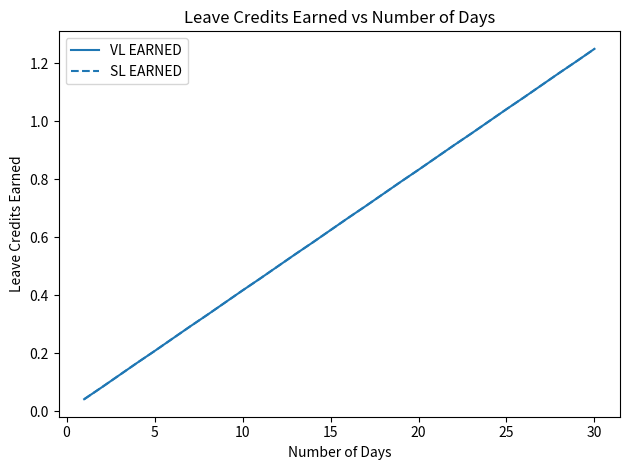

How many lines are shown in the chart?

2